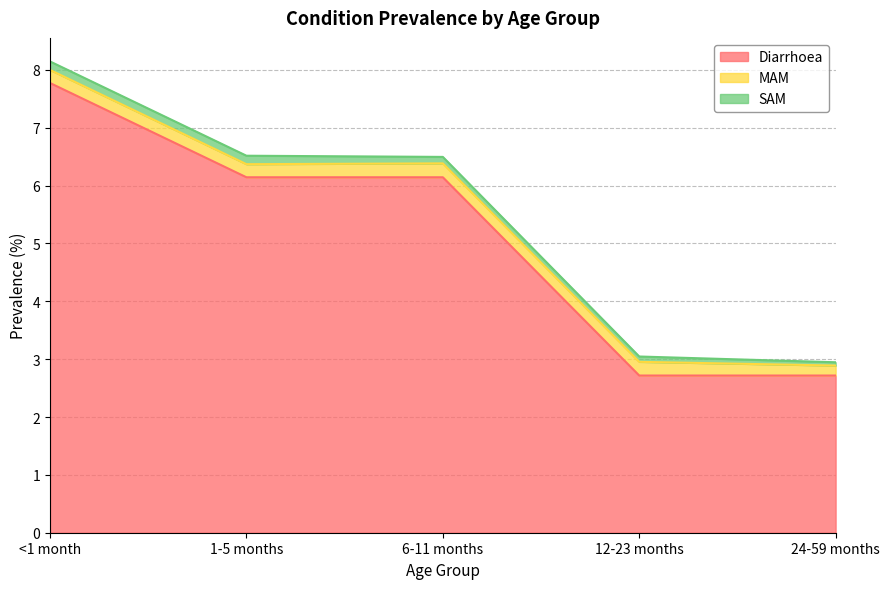

Reading left to right, list all the values displayed in this chart.

Diarrhoea: 7.8	6.1	6.1	2.7	2.7
MAM: 0.2	0.2	0.2	0.2	0.2
SAM: 0.1	0.1	0.1	0.1	0.1